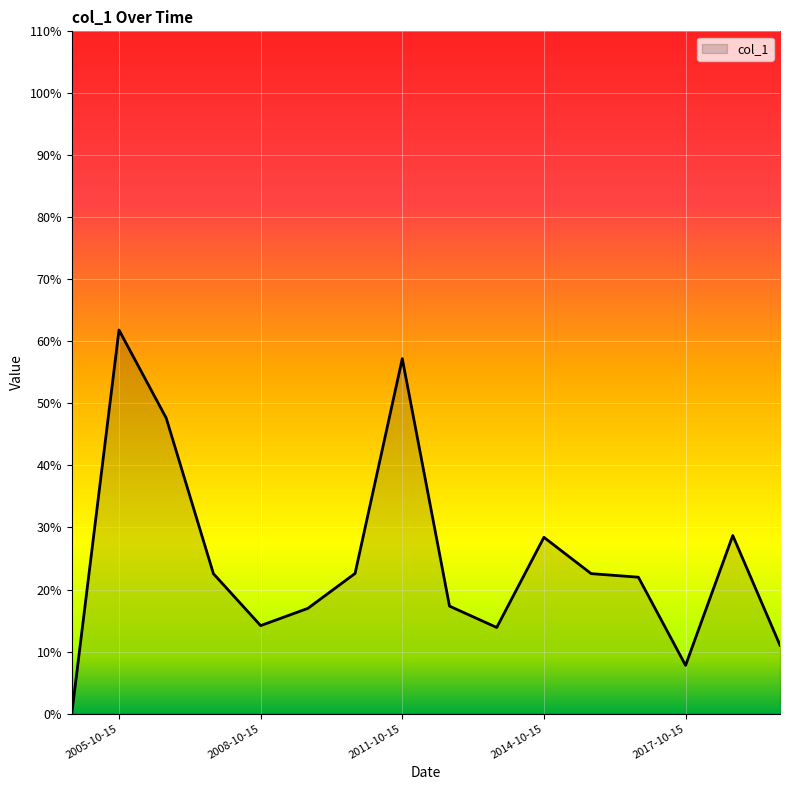

Does the chart display data point markers on the line(s)?

No